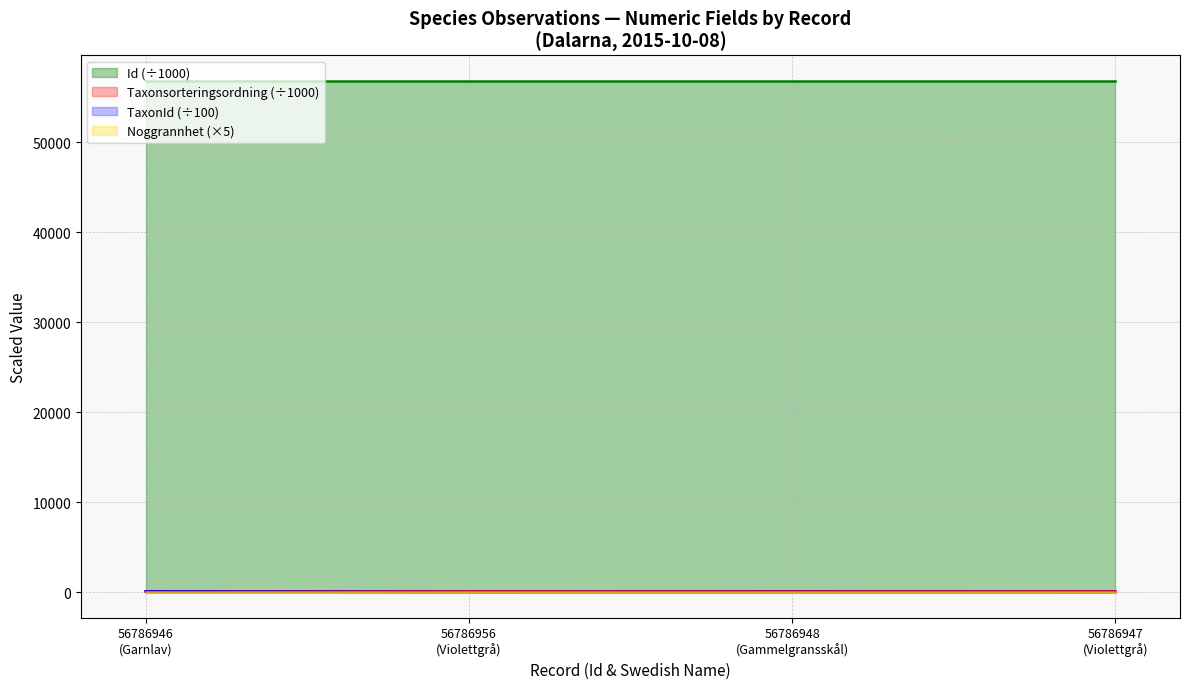

Which series has the largest total across all categories?

Id (÷1000)